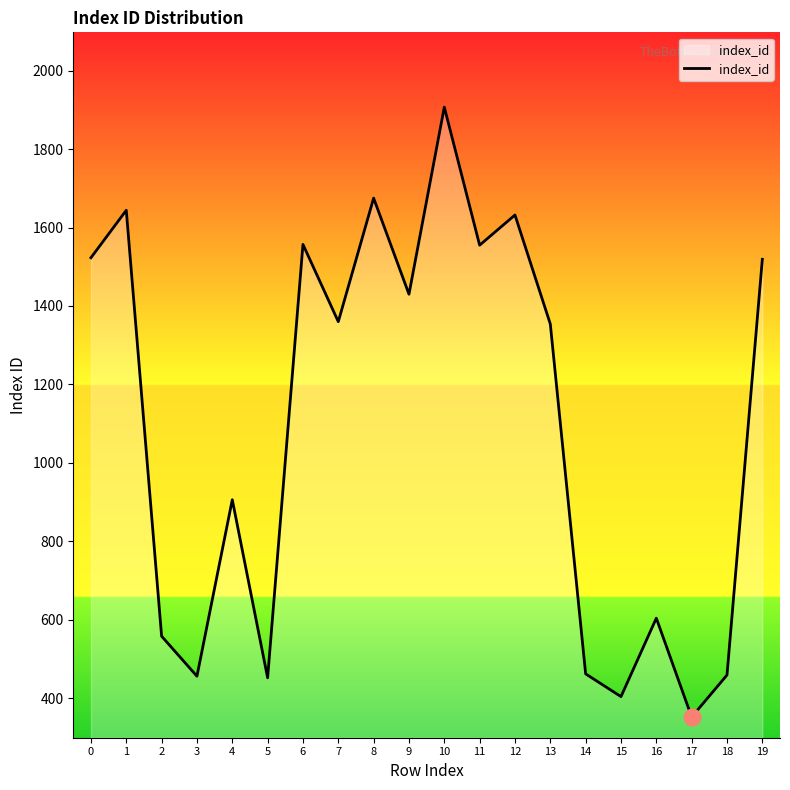

What is the greatest value displayed?

1907